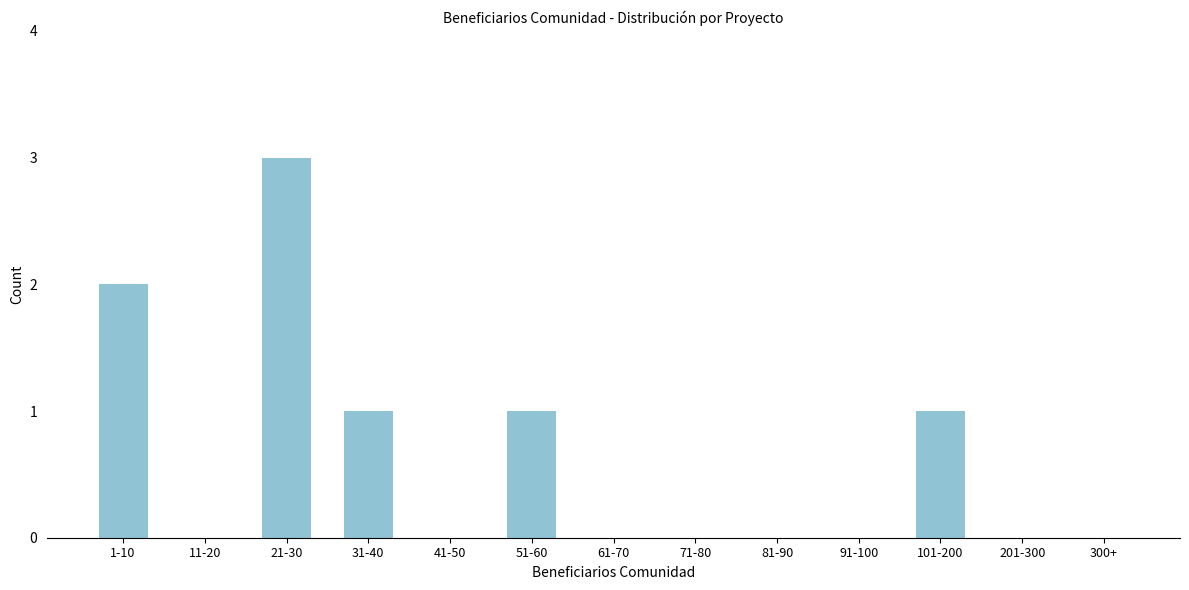

Reading left to right, list all the values displayed in this chart.

1-10=2	11-20=0	21-30=3	31-40=1	41-50=0	51-60=1	61-70=0	71-80=0	81-90=0	91-100=0	101-200=1	201-300=0	300+=0